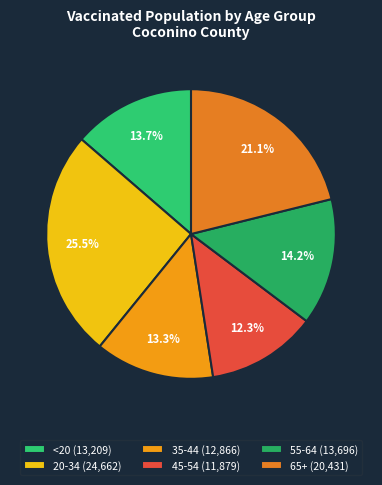

To the nearest percent, what percentage of the pie is 45-54?

12%